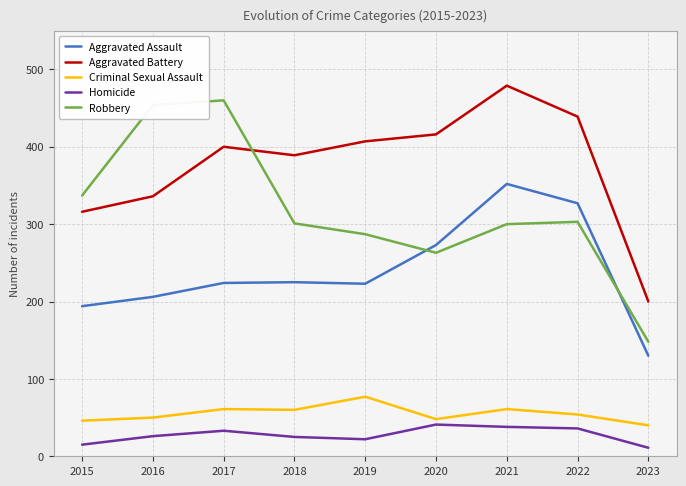

Which category has the lowest value in the Aggravated Battery series?

2023